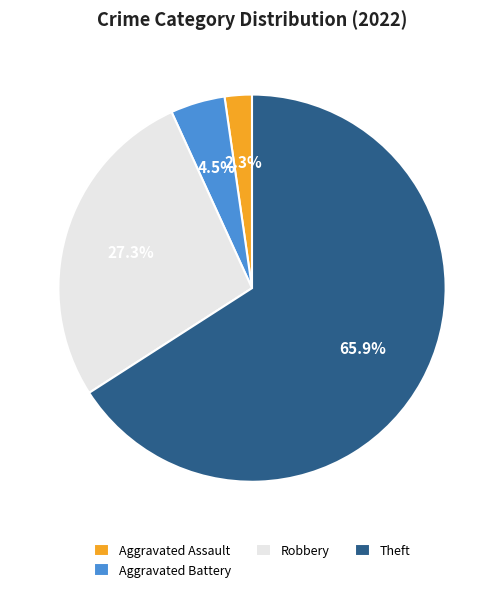

What is the smallest slice in the pie chart?

Aggravated Assault